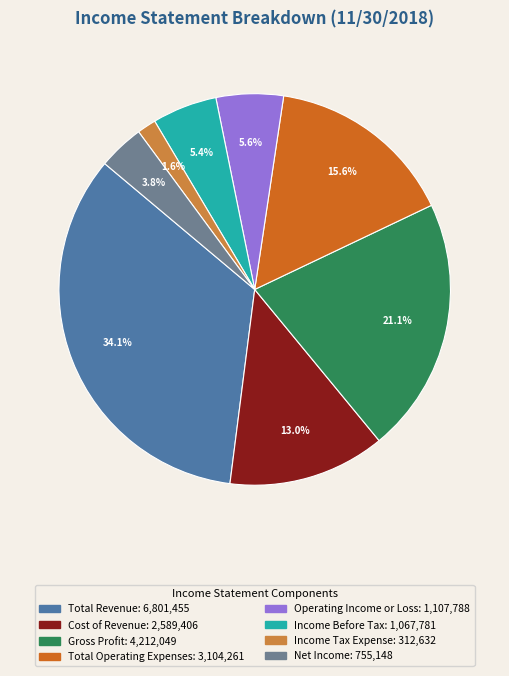

Count the number of slices in the pie.

8